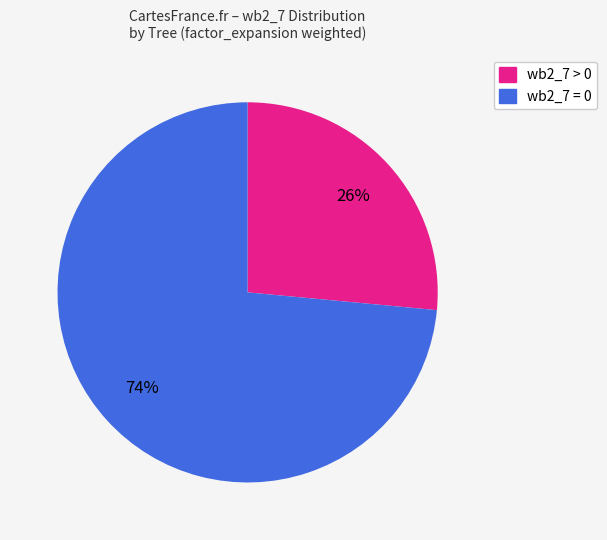

Do wb2_7 = 0 and wb2_7 > 0 together represent more than half of the pie?

Yes